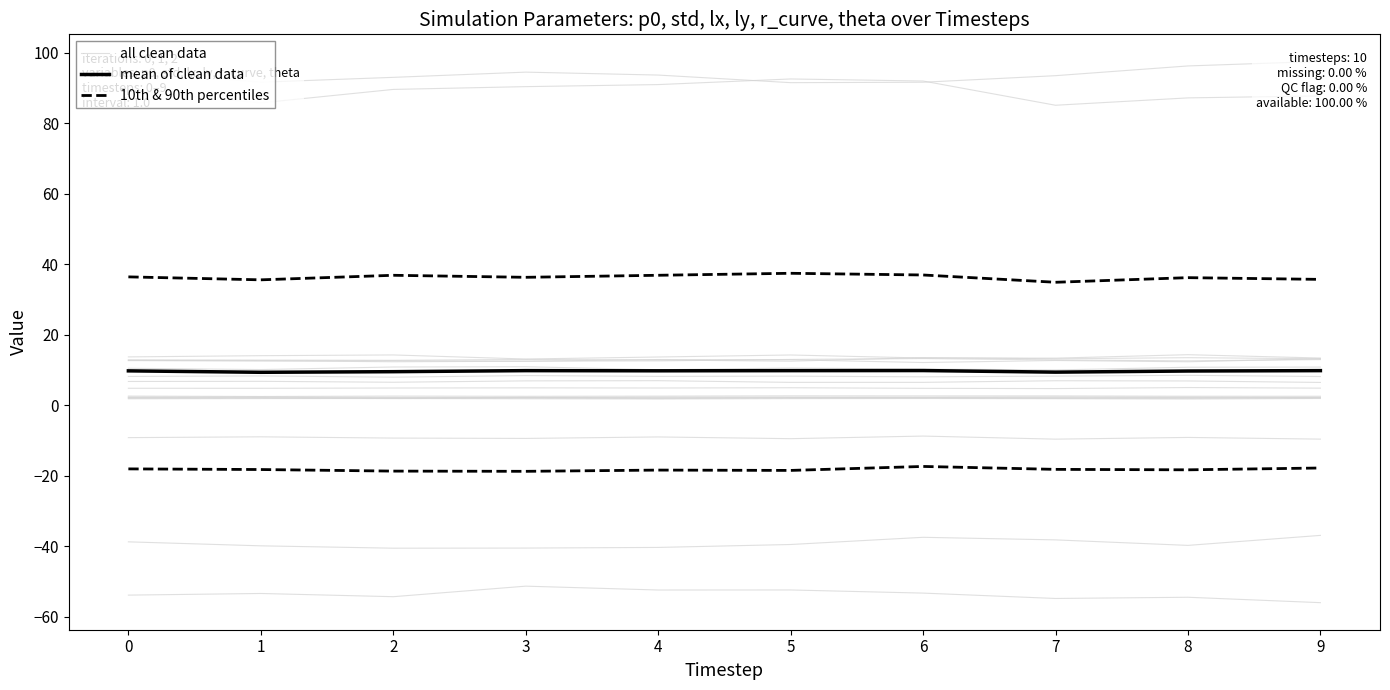

True or false: all clean data has a value of 10.1 at 7.

True